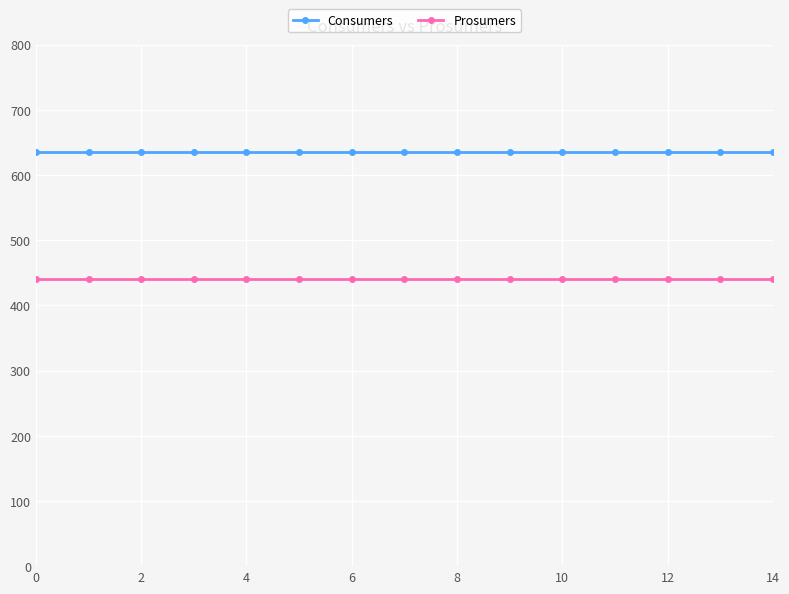

What is the value of the Consumers point at the 4th from the left?

635